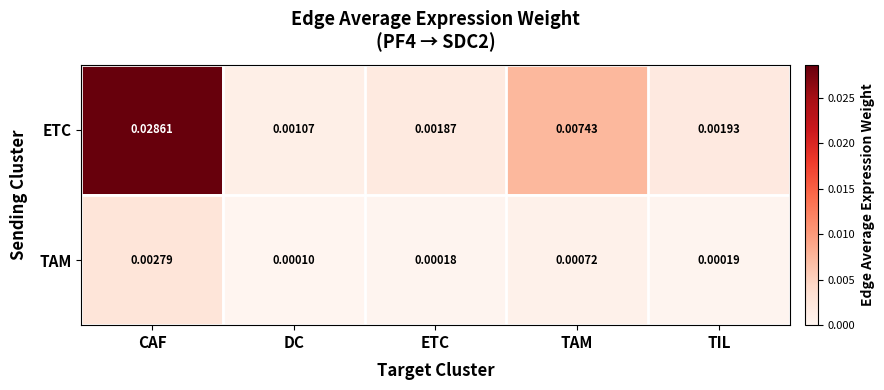

Is the value of ETC at CAF greater than the value of TAM at TIL?

Yes